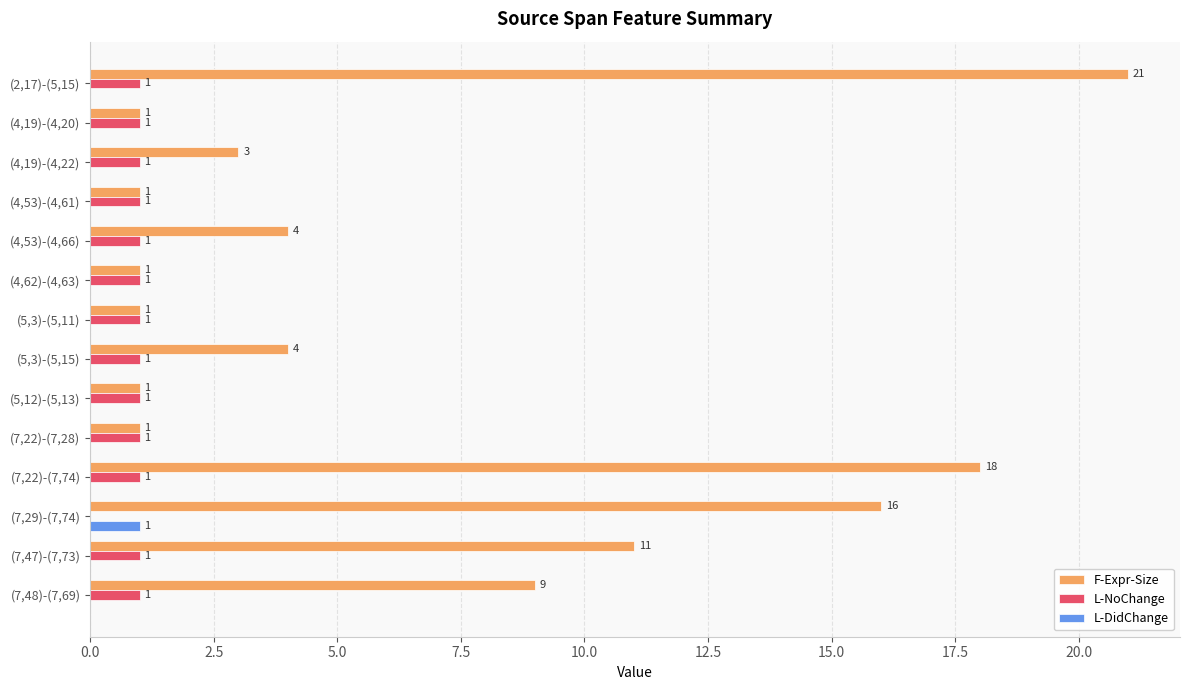

At which category is the sum across all series the highest?

(2,17)-(5,15)